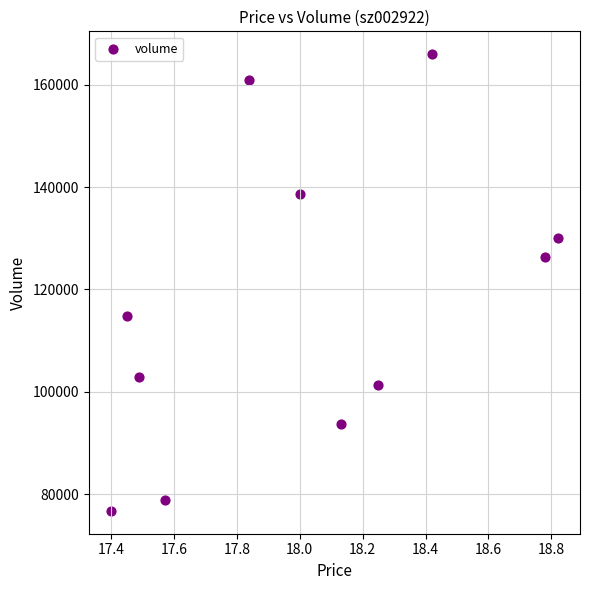

What Y value in the scatter plot is closest to 121335?

126272